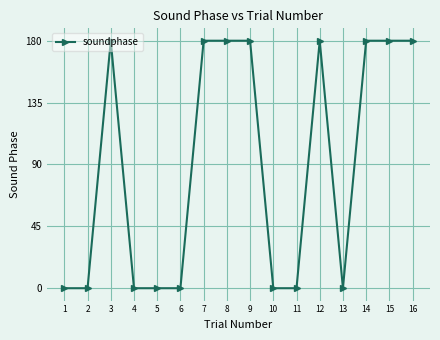

Reading left to right, transcribe all the data shown in this chart.

1=0	2=0	3=180	4=0	5=0	6=0	7=180	8=180	9=180	10=0	11=0	12=180	13=0	14=180	15=180	16=180